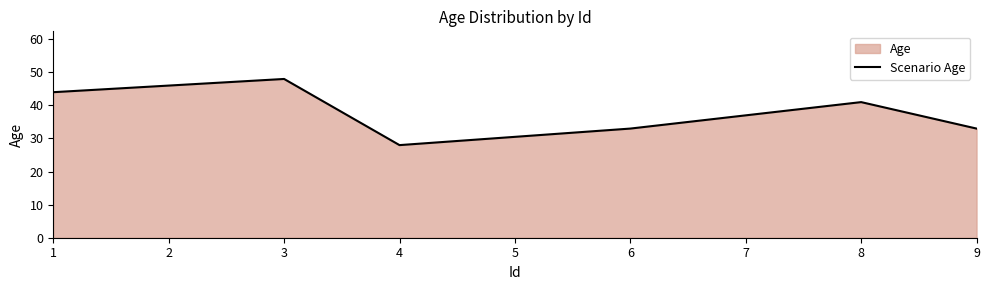

True or false: the data shows 79 at 3.

False